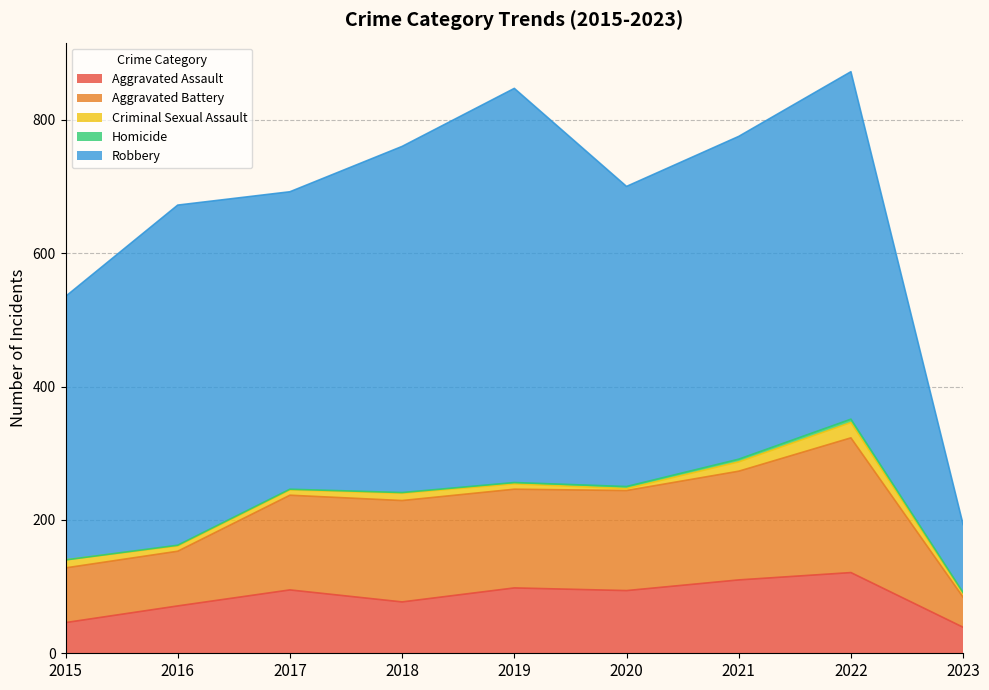

Rank the series by their maximum value, from highest to lowest.

Robbery, Aggravated Battery, Aggravated Assault, Criminal Sexual Assault, Homicide